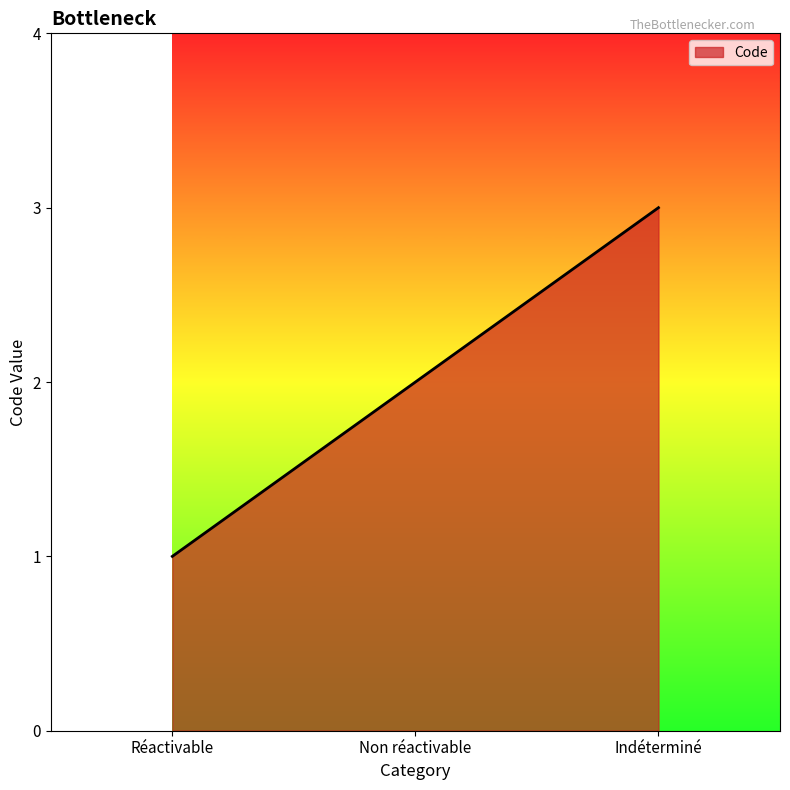

What is the approximate value at Indéterminé?

3